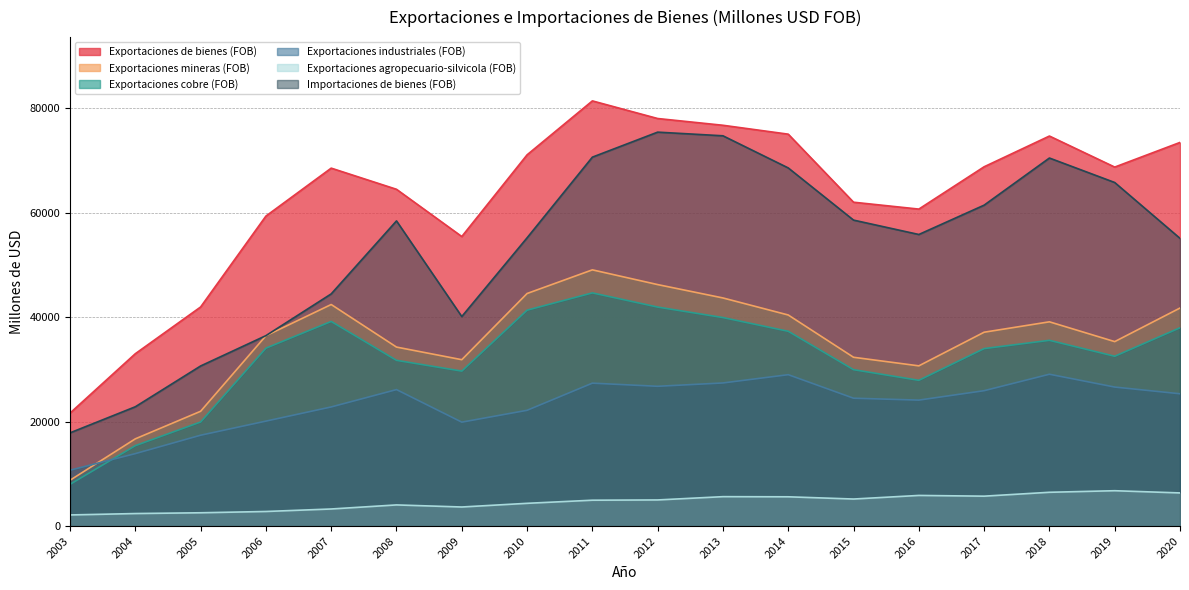

How many interior local peaks does the Exportaciones agropecuario-silvicola (FOB) series have?

4